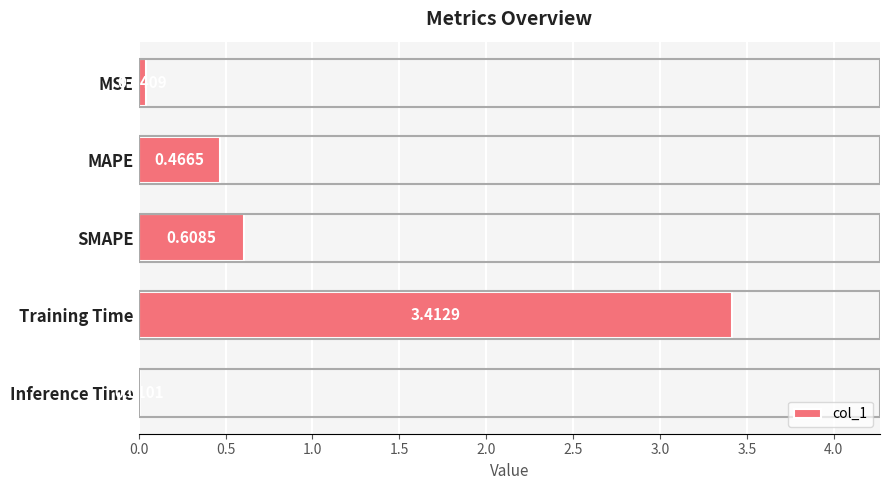

What is the sum of all values?

4.5